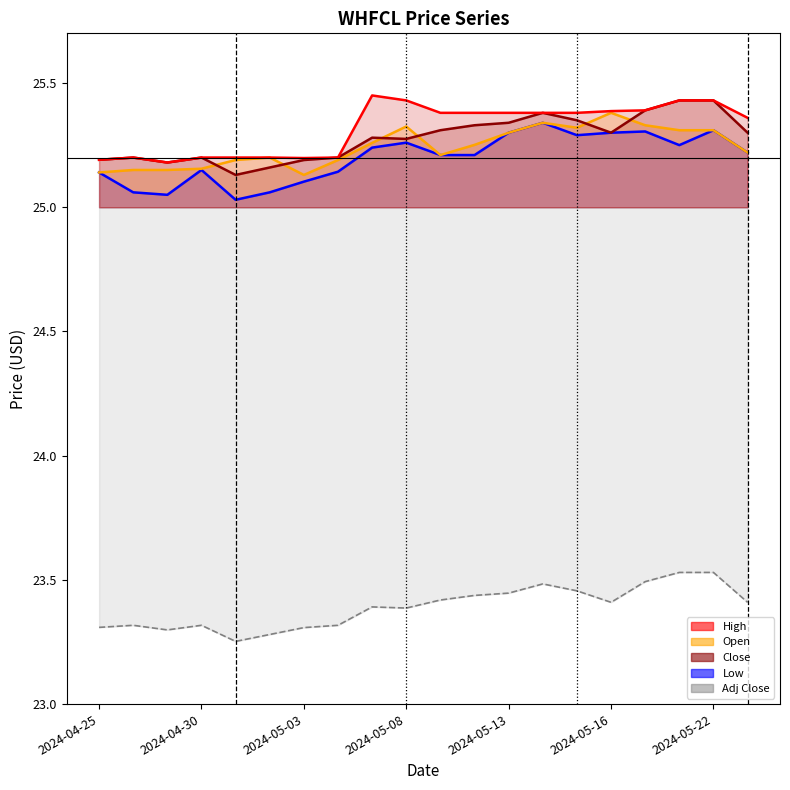

Reading left to right, list all the values displayed in this chart.

High: 2024-04-25=25.2	2024-04-26=25.2	2024-04-29=25.2	2024-04-30=25.2	2024-05-01=25.2	2024-05-02=25.2	2024-05-03=25.2	2024-05-06=25.2	2024-05-07=25.5	2024-05-08=25.4	2024-05-09=25.4	2024-05-10=25.4	2024-05-13=25.4	2024-05-14=25.4	2024-05-15=25.4	2024-05-16=25.4	2024-05-20=25.4	2024-05-21=25.4	2024-05-22=25.4	2024-05-23=25.4
Open: 2024-04-25=25.1	2024-04-26=25.1	2024-04-29=25.1	2024-04-30=25.2	2024-05-01=25.2	2024-05-02=25.2	2024-05-03=25.1	2024-05-06=25.2	2024-05-07=25.3	2024-05-08=25.3	2024-05-09=25.2	2024-05-10=25.3	2024-05-13=25.3	2024-05-14=25.3	2024-05-15=25.3	2024-05-16=25.4	2024-05-20=25.3	2024-05-21=25.3	2024-05-22=25.3	2024-05-23=25.2
Close: 2024-04-25=25.2	2024-04-26=25.2	2024-04-29=25.2	2024-04-30=25.2	2024-05-01=25.1	2024-05-02=25.2	2024-05-03=25.2	2024-05-06=25.2	2024-05-07=25.3	2024-05-08=25.3	2024-05-09=25.3	2024-05-10=25.3	2024-05-13=25.3	2024-05-14=25.4	2024-05-15=25.4	2024-05-16=25.3	2024-05-20=25.4	2024-05-21=25.4	2024-05-22=25.4	2024-05-23=25.3
Low: 2024-04-25=25.1	2024-04-26=25.1	2024-04-29=25.0	2024-04-30=25.1	2024-05-01=25.0	2024-05-02=25.1	2024-05-03=25.1	2024-05-06=25.1	2024-05-07=25.2	2024-05-08=25.3	2024-05-09=25.2	2024-05-10=25.2	2024-05-13=25.3	2024-05-14=25.3	2024-05-15=25.3	2024-05-16=25.3	2024-05-20=25.3	2024-05-21=25.2	2024-05-22=25.3	2024-05-23=25.2
Adj Close: 2024-04-25=23.3	2024-04-26=23.3	2024-04-29=23.3	2024-04-30=23.3	2024-05-01=23.3	2024-05-02=23.3	2024-05-03=23.3	2024-05-06=23.3	2024-05-07=23.4	2024-05-08=23.4	2024-05-09=23.4	2024-05-10=23.4	2024-05-13=23.4	2024-05-14=23.5	2024-05-15=23.5	2024-05-16=23.4	2024-05-20=23.5	2024-05-21=23.5	2024-05-22=23.5	2024-05-23=23.4